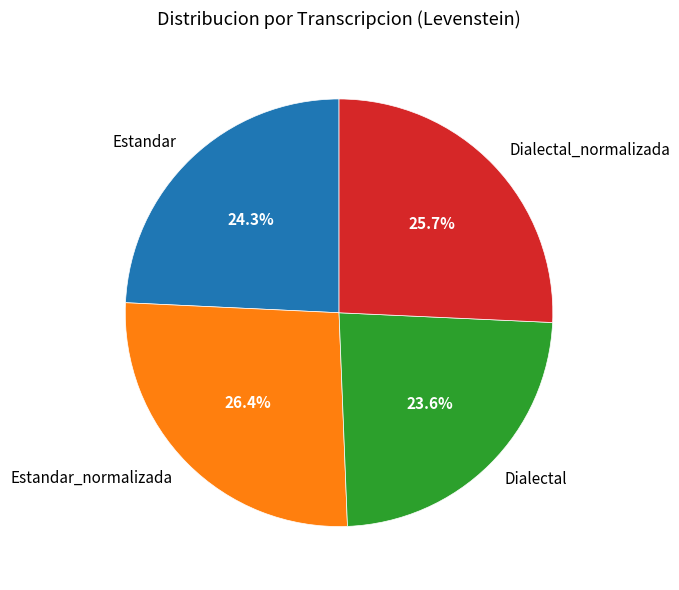

True or false: Dialectal_normalizada accounts for 20% of the total.

False